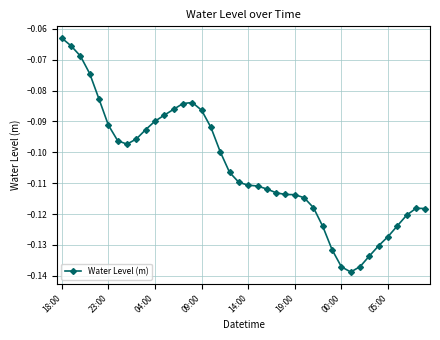

What is the sum of all values?

-4.2